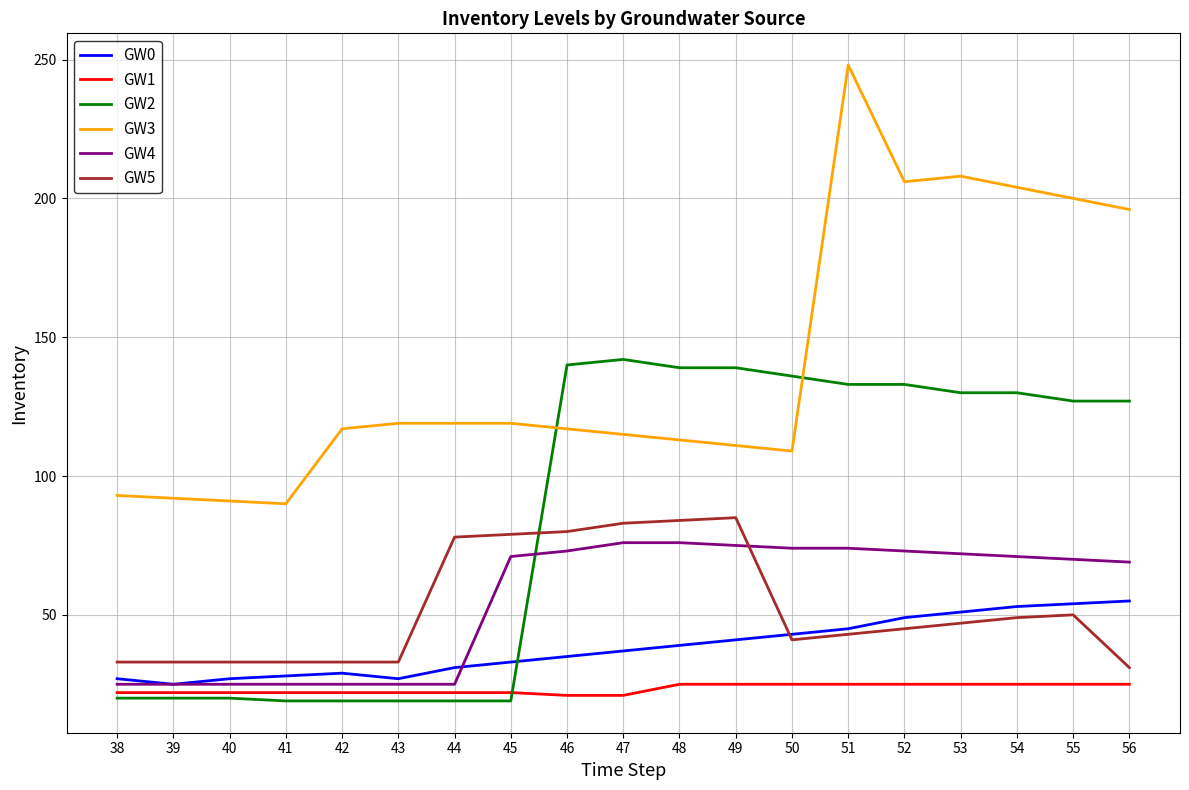

Which series has the widest spread of values?

GW3